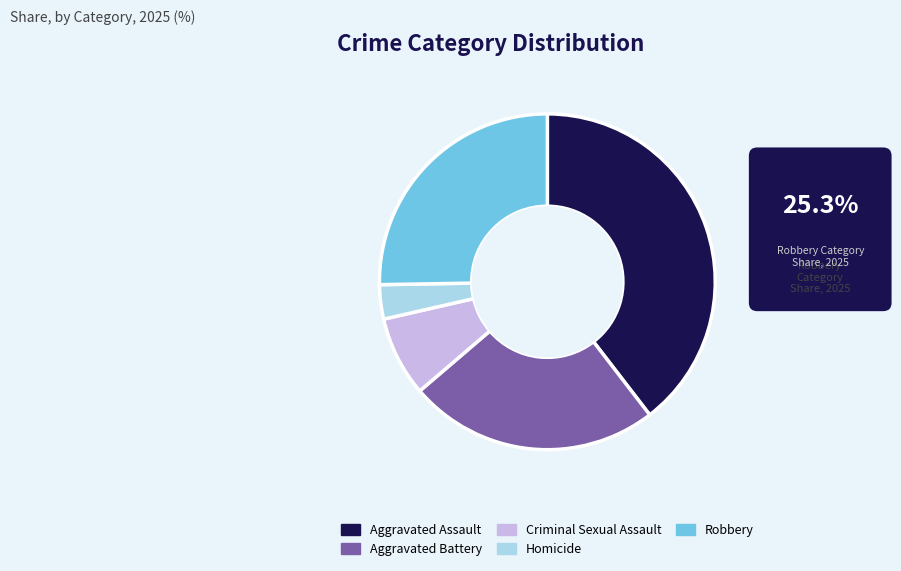

True or false: Criminal Sexual Assault accounts for 1% of the total.

False